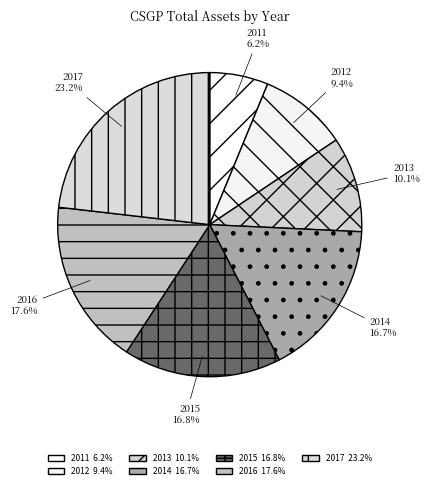

What percentage is the 2014 slice, to the nearest percent?

17%